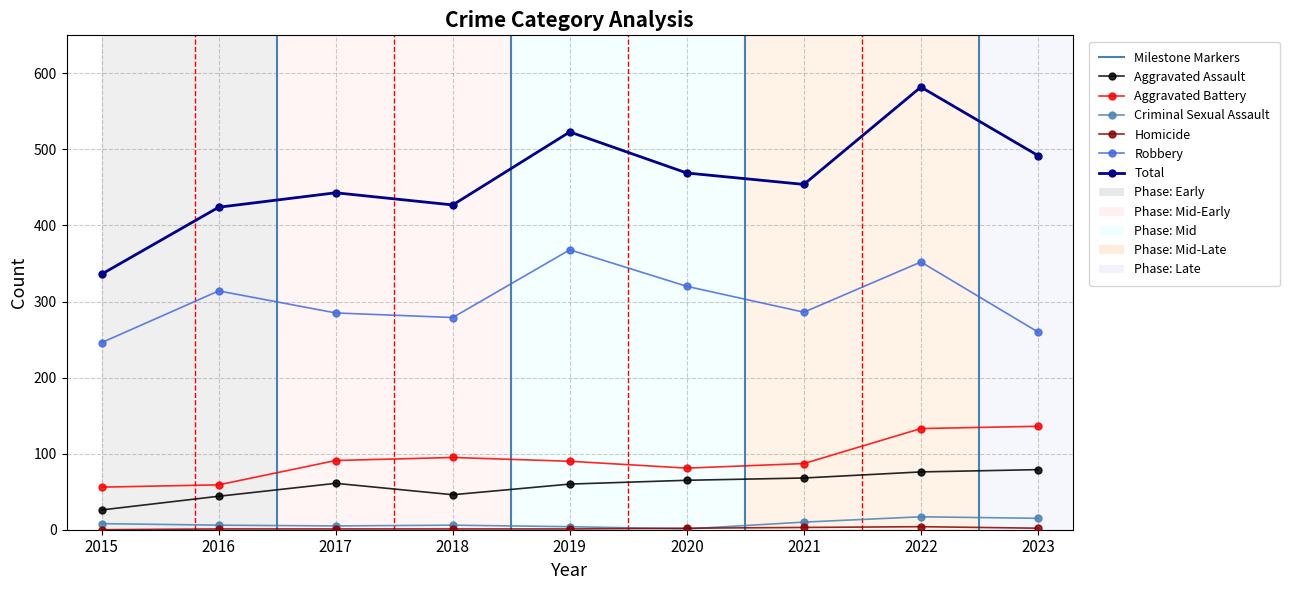

How many data points in Criminal Sexual Assault are less than 6?

3